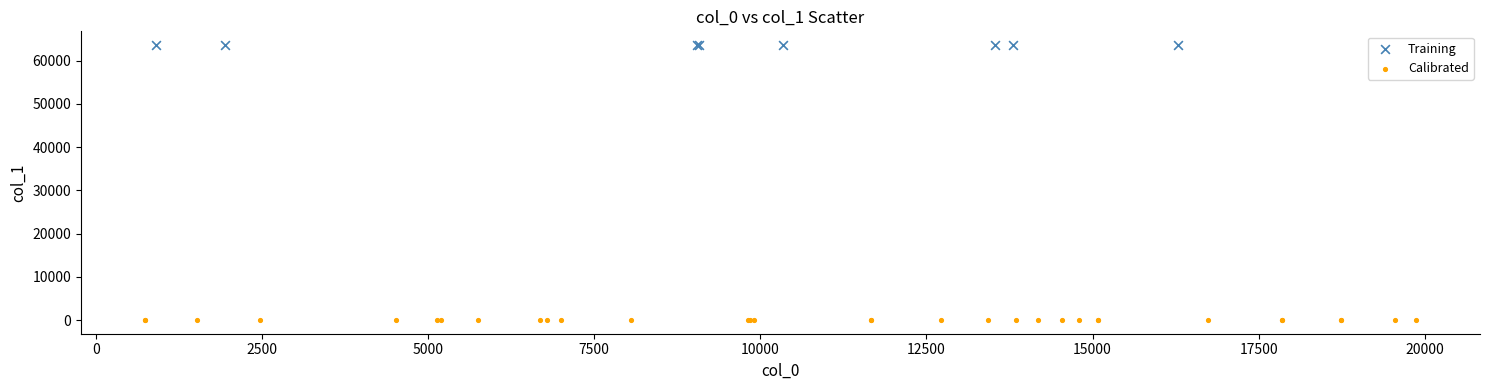

Which series reaches the minimum Y coordinate?

Calibrated